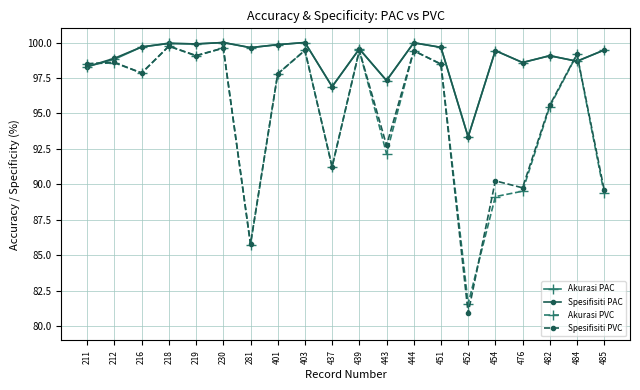

Which category has the lowest value across all series?

452